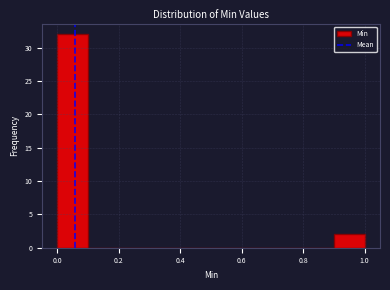

Reading left to right, transcribe this chart: for each bar, give the range it covers on the x-axis and its height. The values are not printed on the chart, so give them approximately, as read against the axis.

0.0 to 0.1: 32
0.1 to 0.2: 0
0.2 to 0.3: 0
0.3 to 0.4: 0
0.4 to 0.5: 0
0.5 to 0.6: 0
0.6 to 0.7: 0
0.7 to 0.8: 0
0.8 to 0.9: 0
0.9 to 1.0: 2